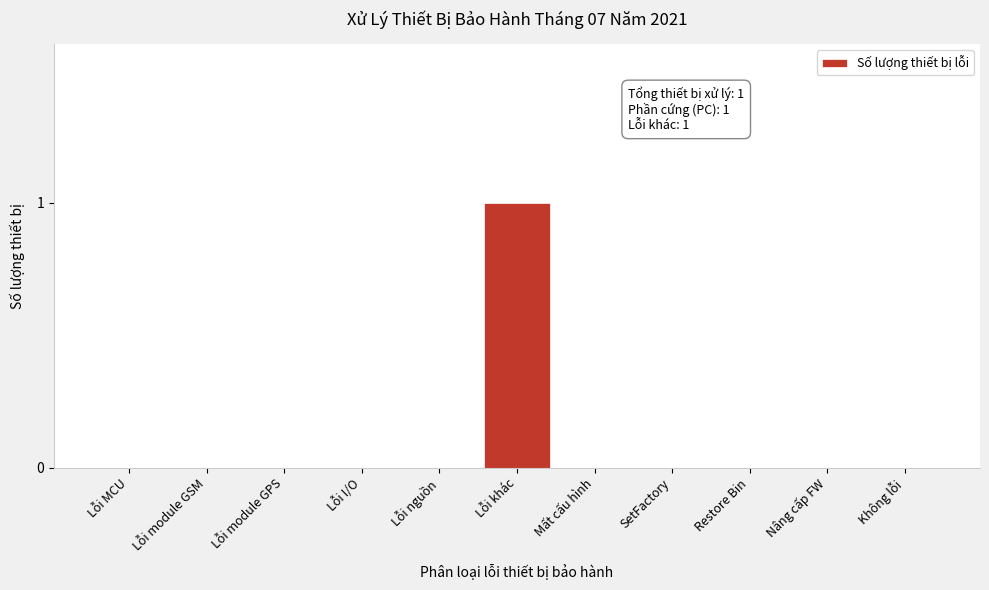

Reading left to right, transcribe all the data shown in this chart.

Lỗi MCU=0	Lỗi module GSM=0	Lỗi module GPS=0	Lỗi I/O=0	Lỗi nguồn=0	Lỗi khác=1	Mất cấu hình=0	SetFactory=0	Restore Bin=0	Nâng cấp FW=0	Không lỗi=0